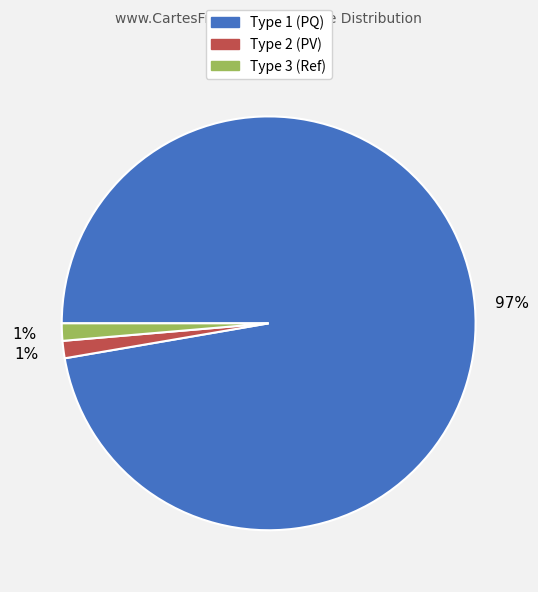

Which category has the biggest portion of the pie?

Type 1 (PQ)